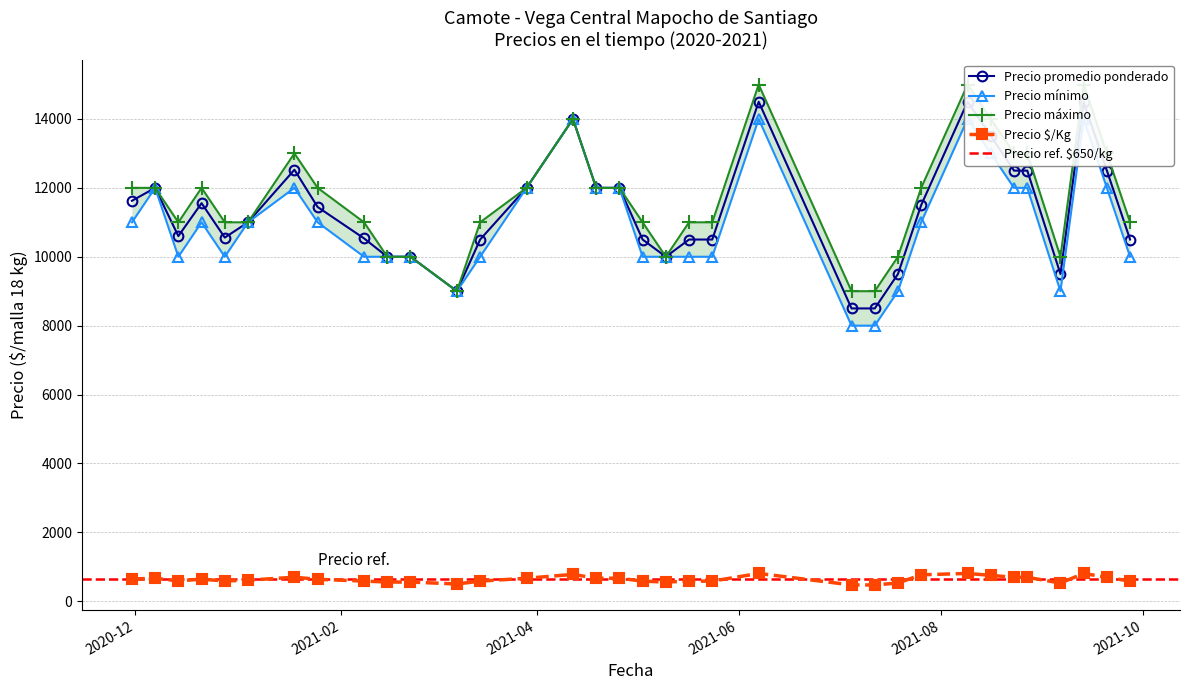

How many Precio máximo values are between 11000 and 13000?

21